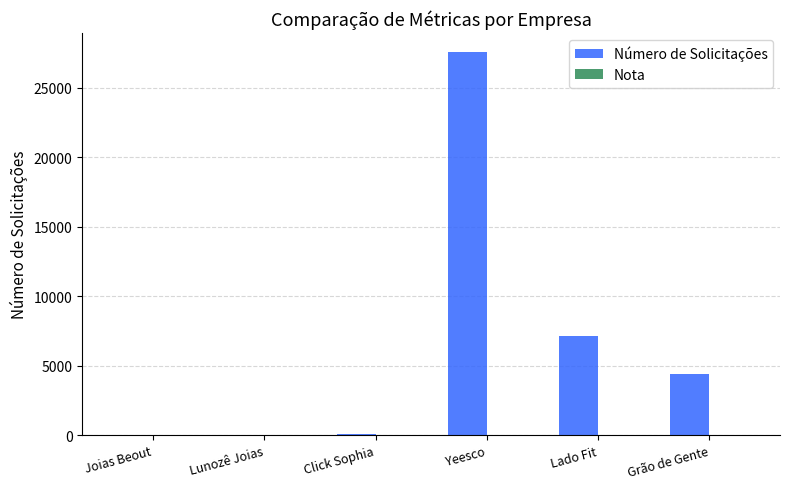

Is it true that Número de Solicitações equals 11003.0 at Lado Fit?

False